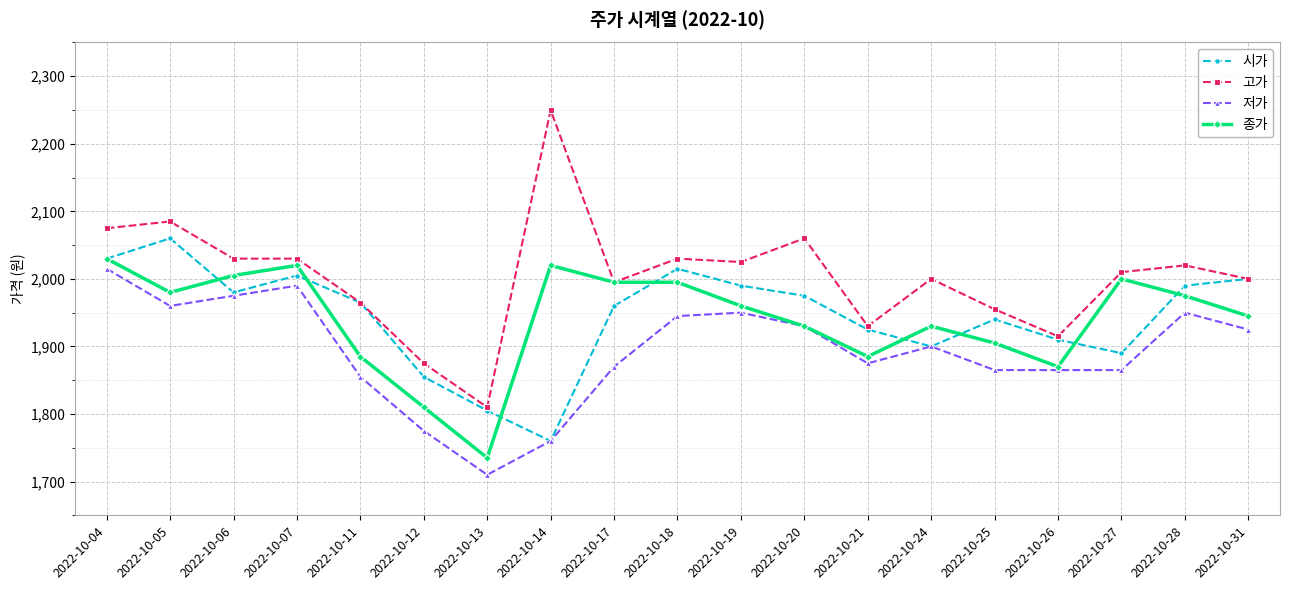

True or false: 고가 has more than 1 interior local peaks.

True